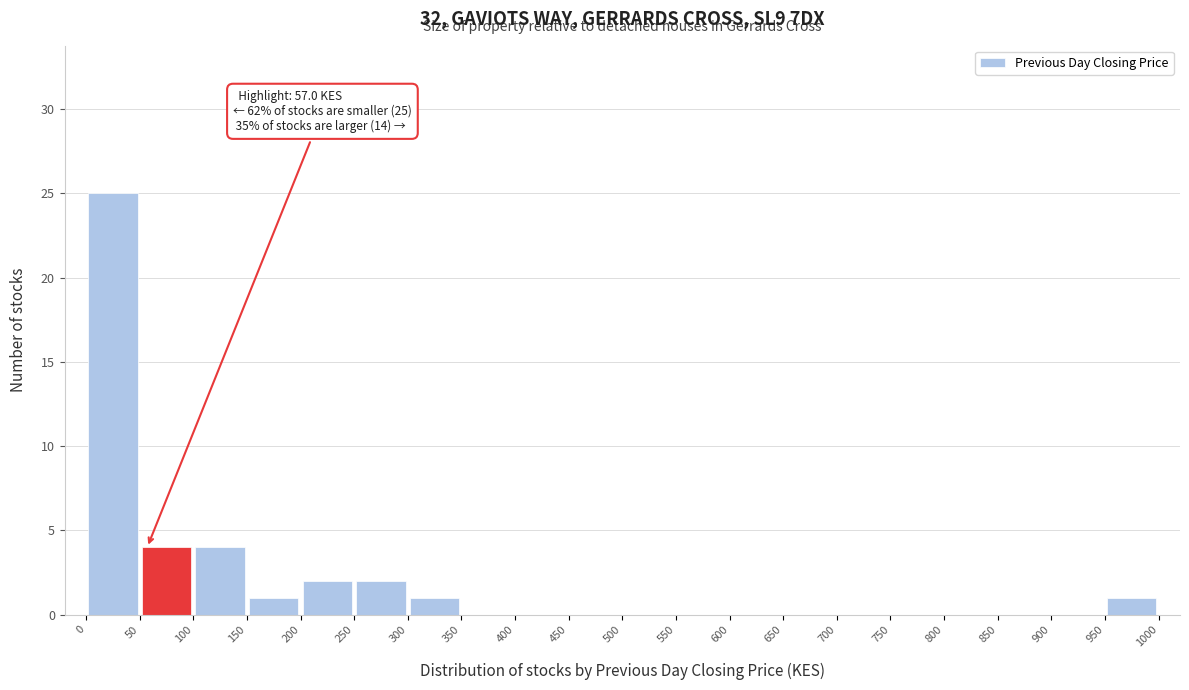

Which range on the x-axis has the tallest bar?

0 to 50